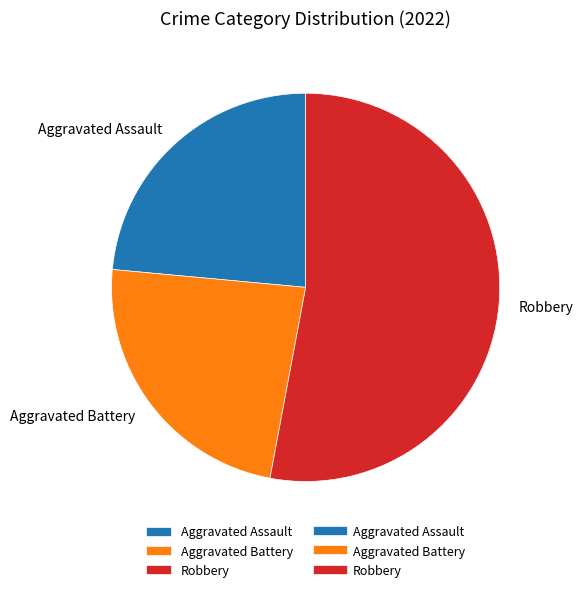

How many slices are in this pie chart?

3